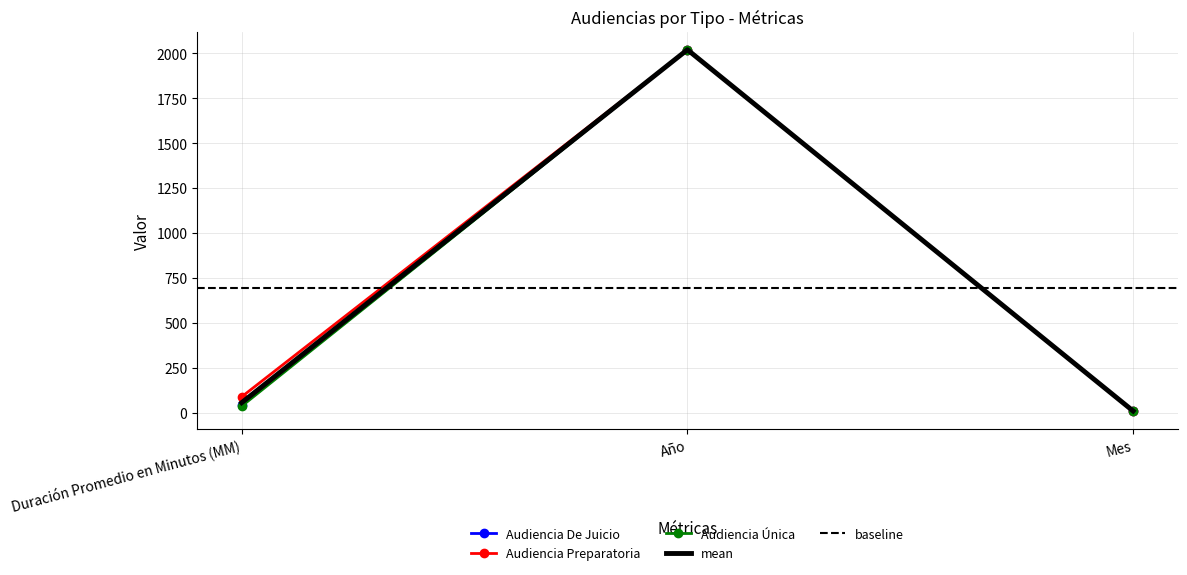

Is this an area chart (filled region under the line)?

No